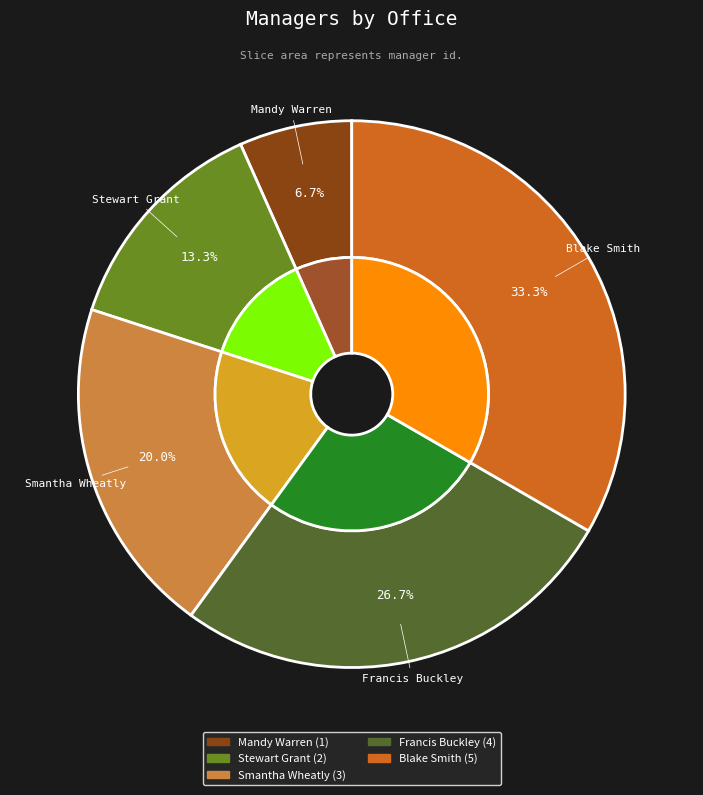

How many slices are in this pie chart?

5